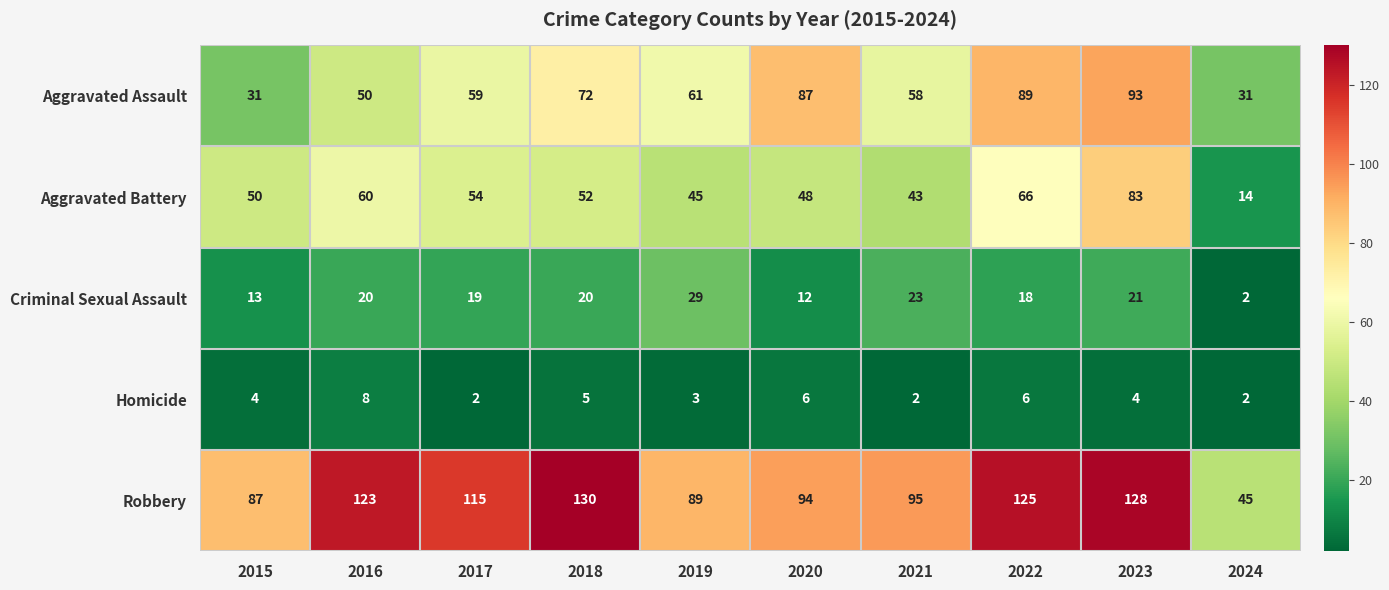

What is the difference between the maximum and minimum values in the Aggravated Battery series?

69